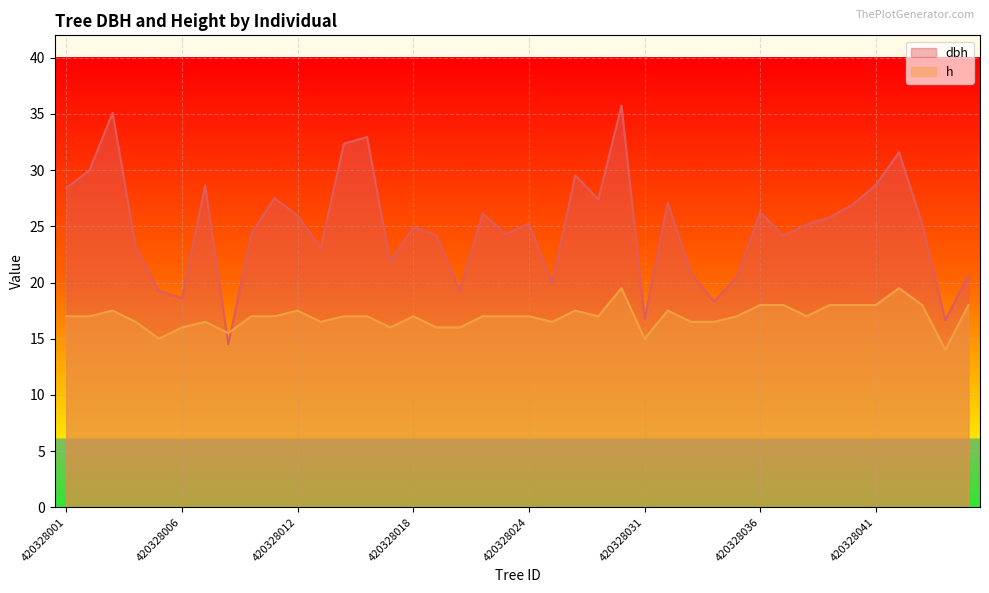

True or false: h has a value of 24.8 at 420328023.

False